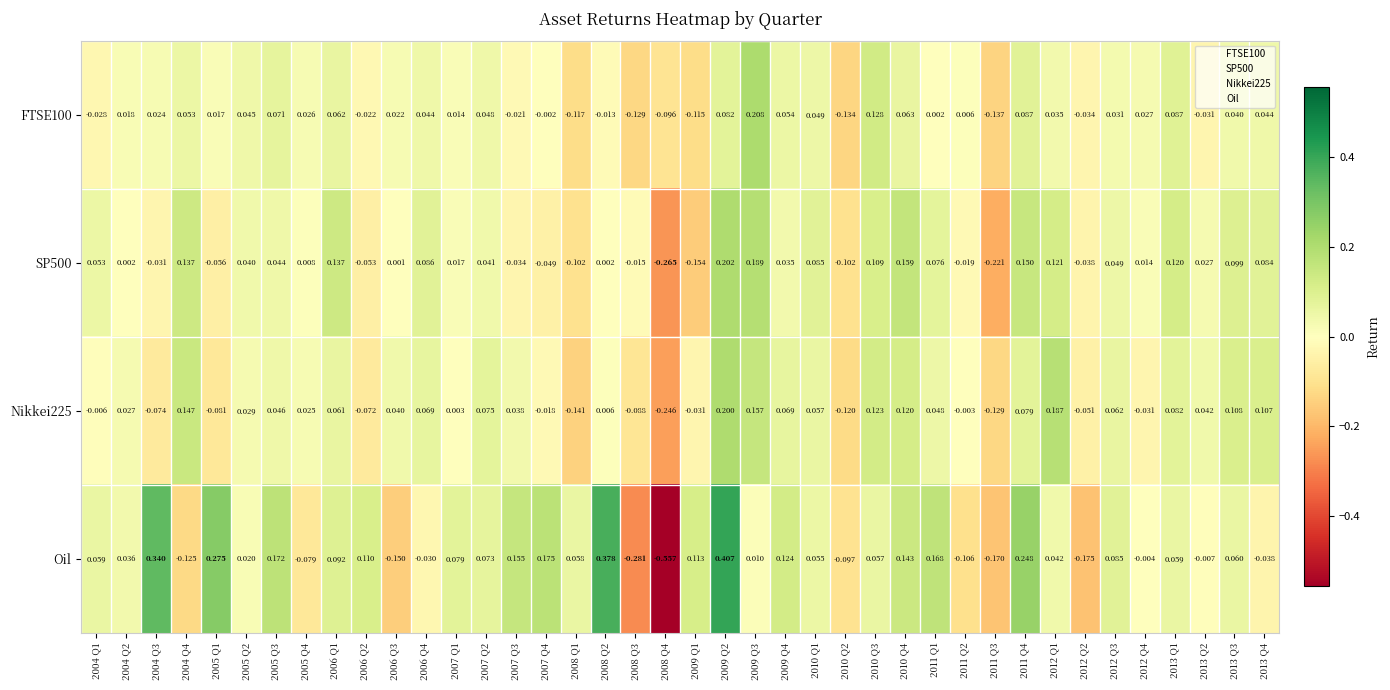

Which series has the largest range (max minus min)?

Oil